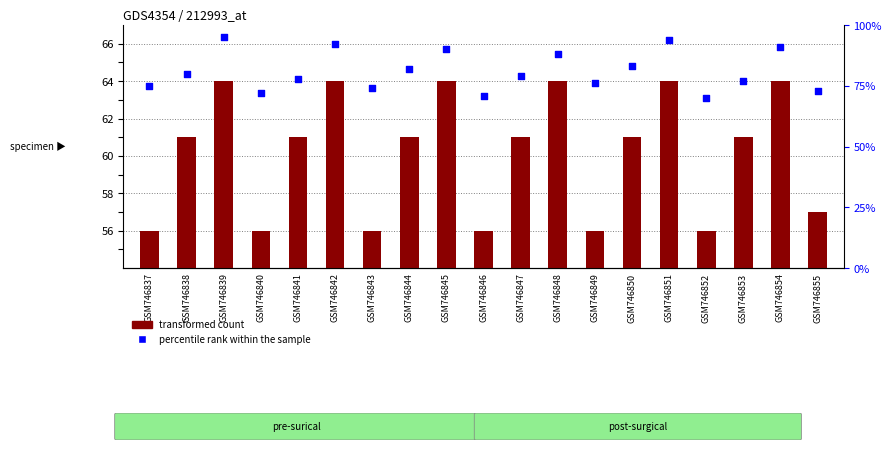

Which series has the largest Y range (max minus min)?

percentile rank within the sample